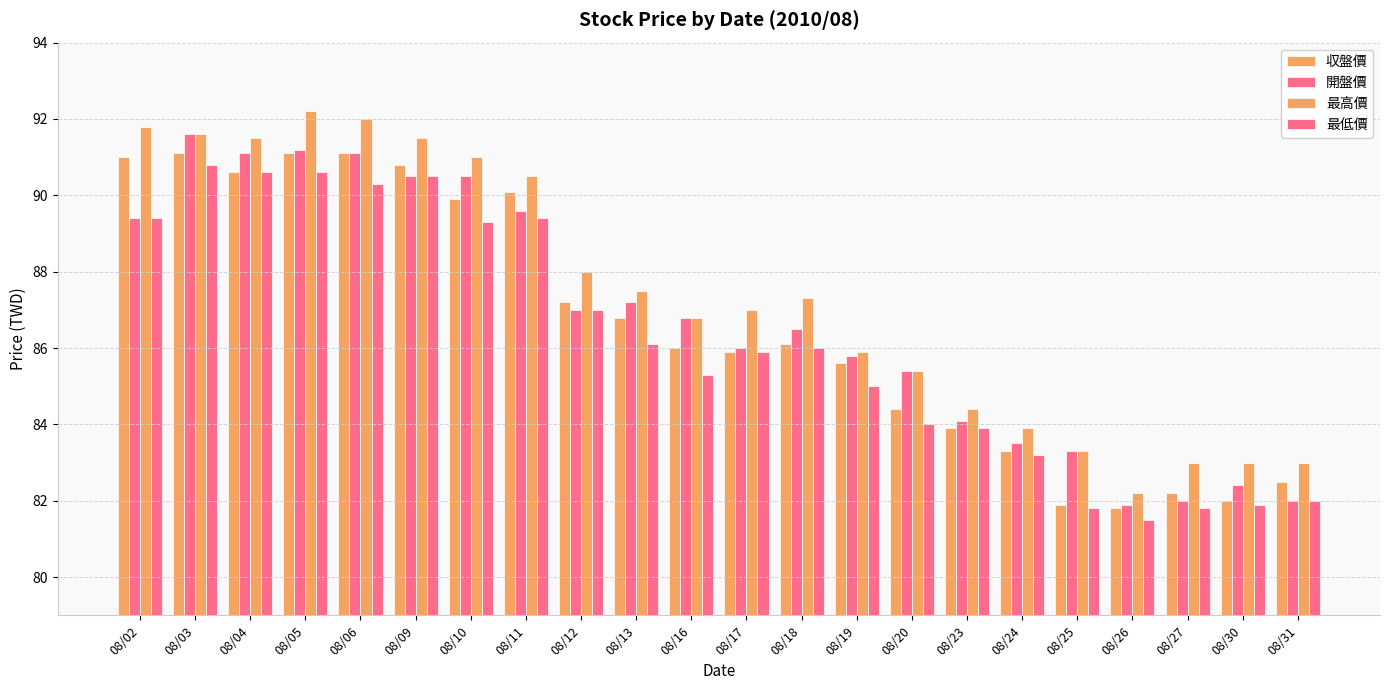

Which series has the widest spread of values?

最高價